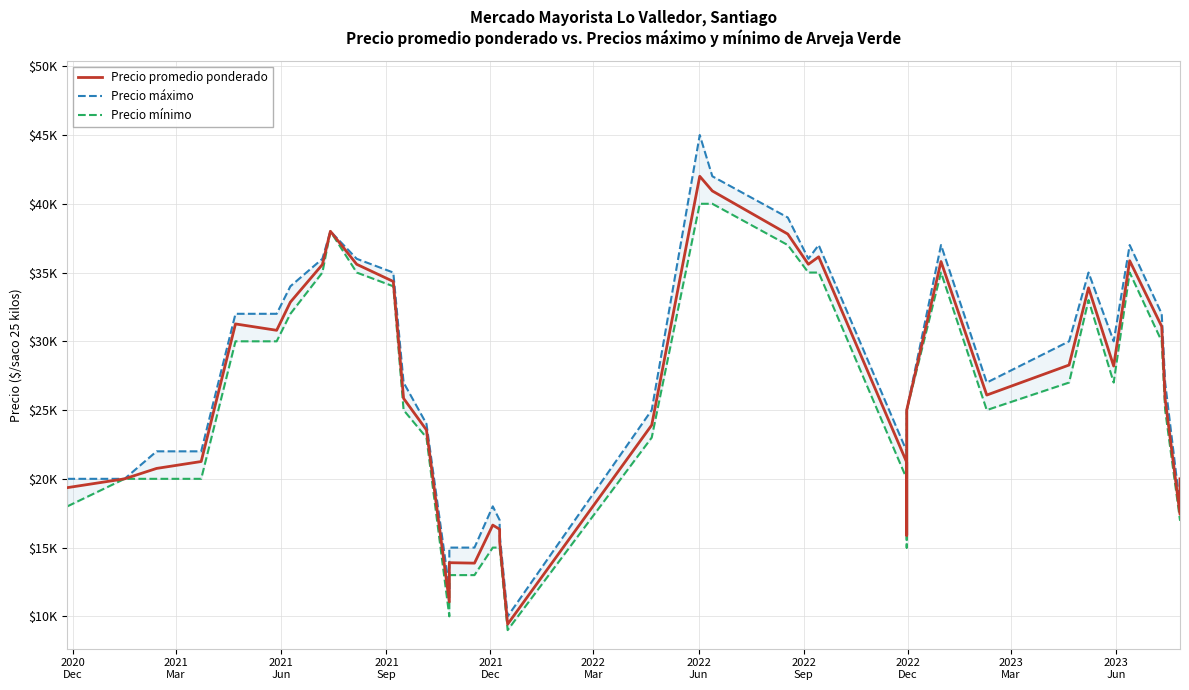

The value of Precio máximo at 21 is 30781. True or false?

False